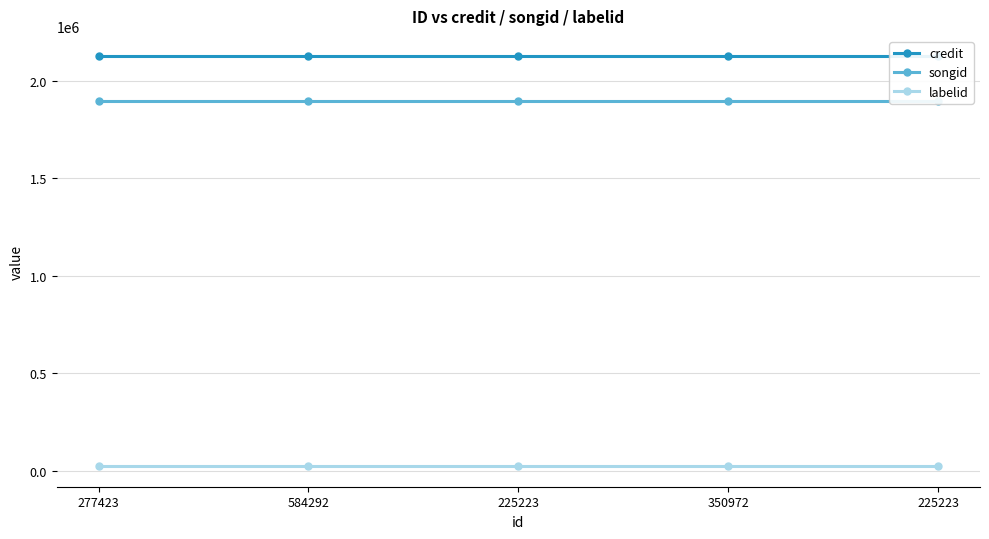

Which label corresponds to the smallest value in the chart?

277423